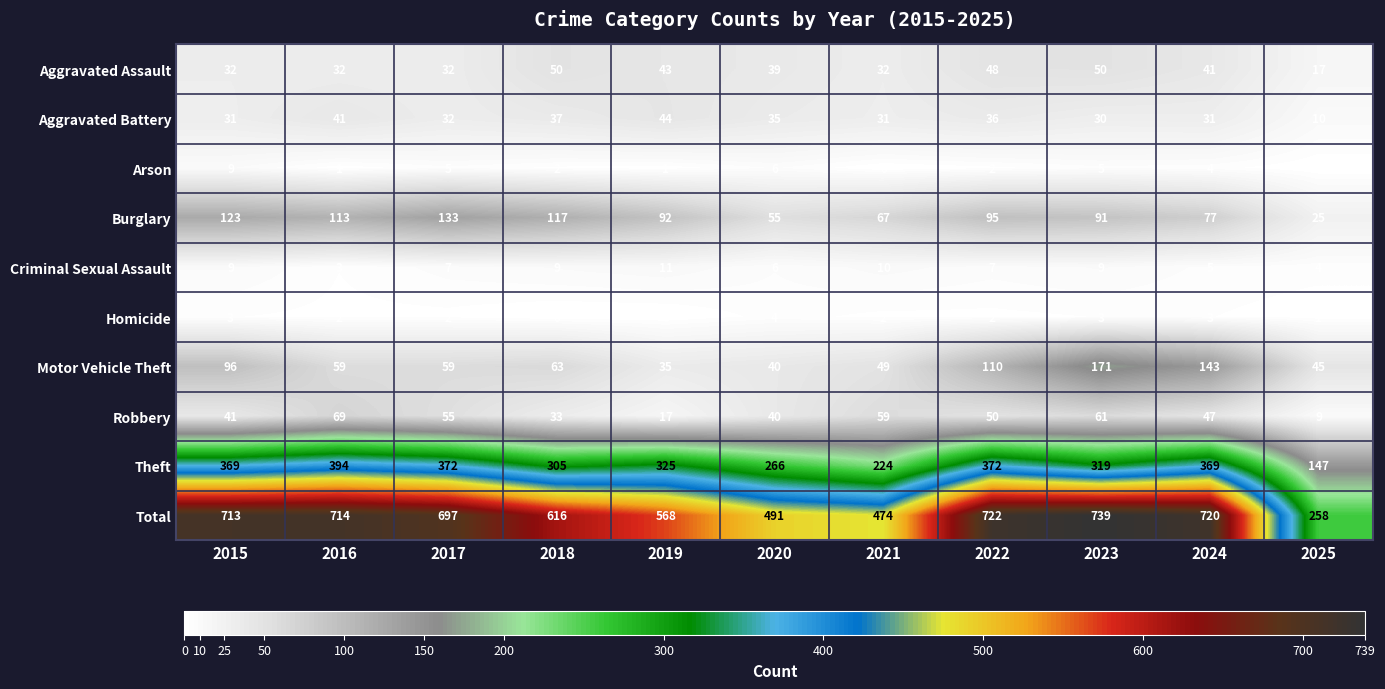

What is the sum of all Aggravated Battery values?

358